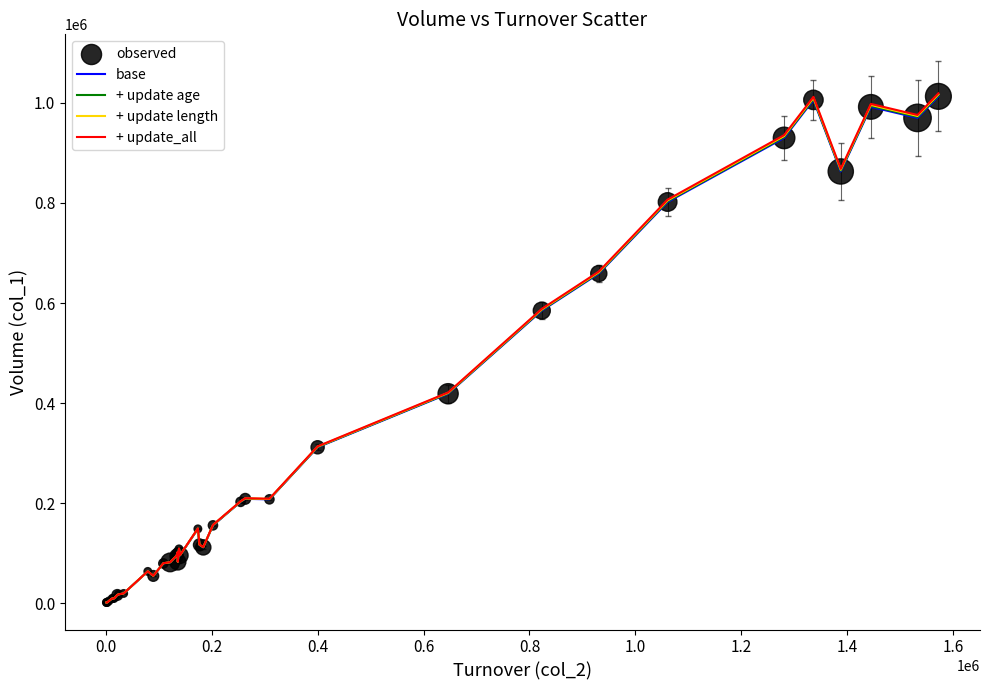

What is the greatest value displayed?

1019078